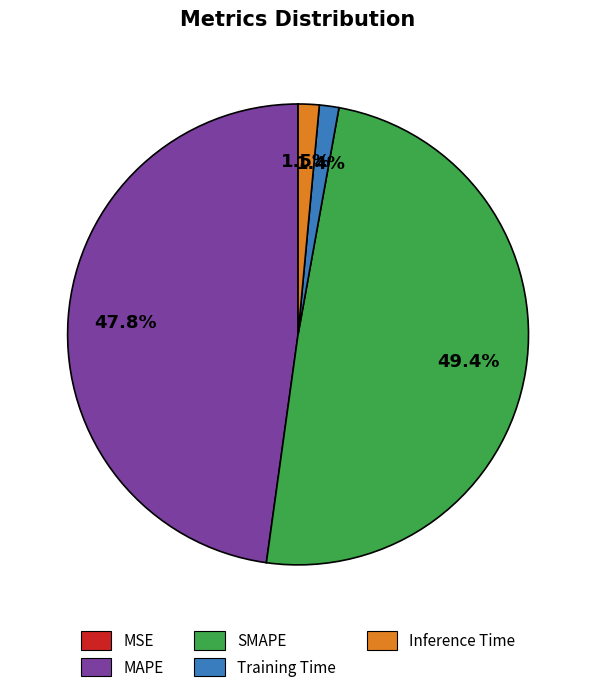

Which has a higher value, SMAPE or Training Time?

SMAPE